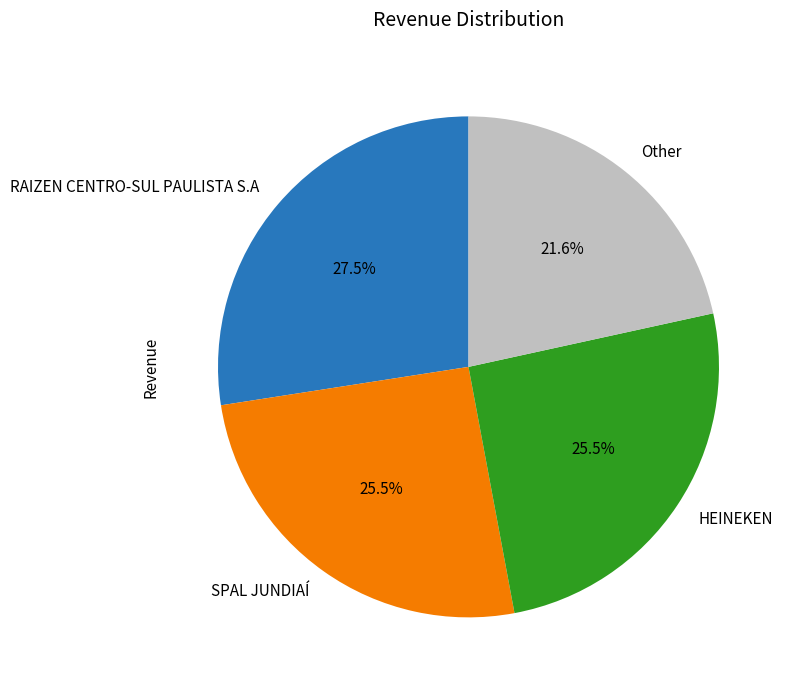

Is there any slice that represents more than half of the pie?

No